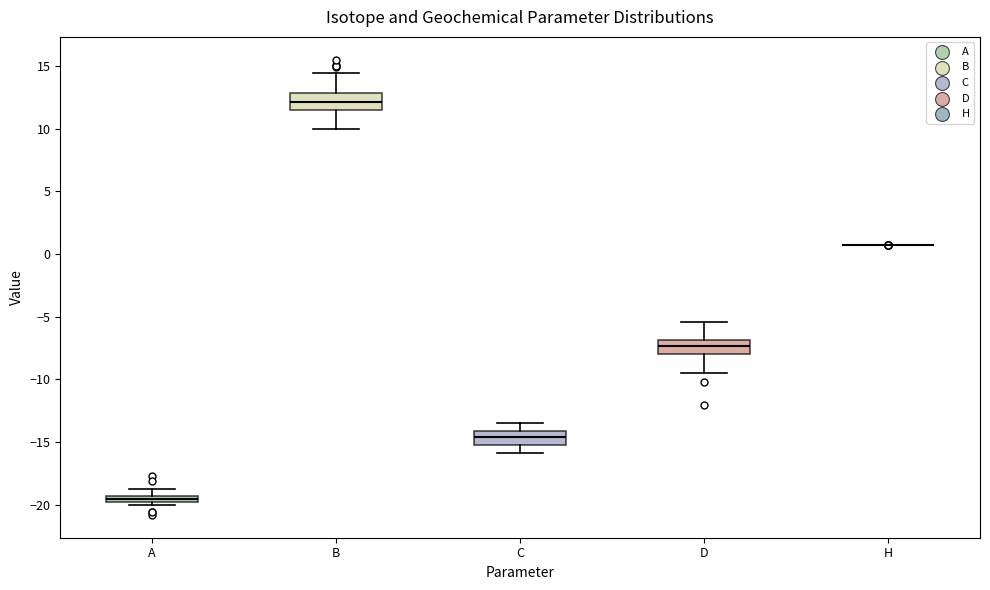

Where is the lower edge of the box for A on the y-axis? The values are not printed on the chart, so give them approximately, as read against the axis.

-20.0